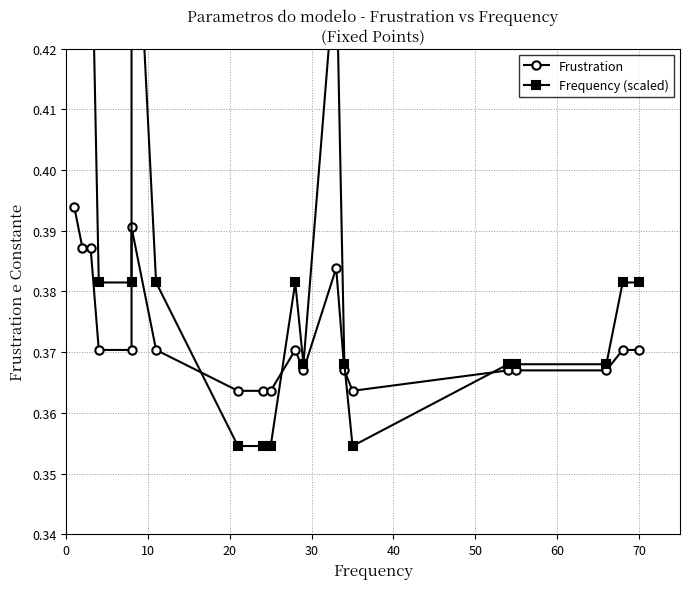

What is the maximum value shown in the chart?

0.5